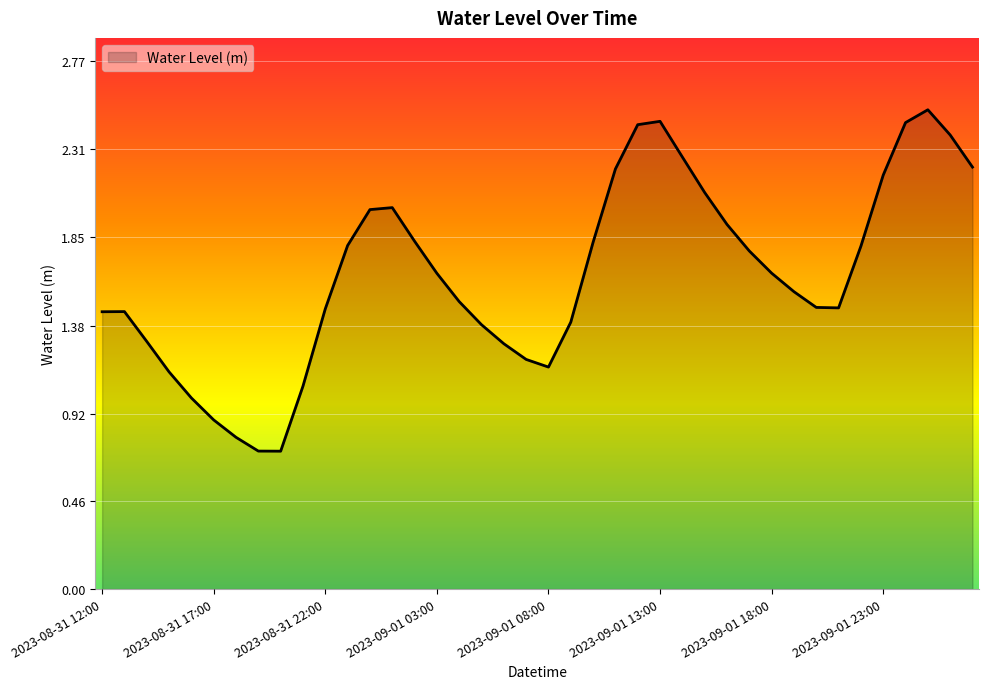

What is the minimum value shown in the chart?

0.7